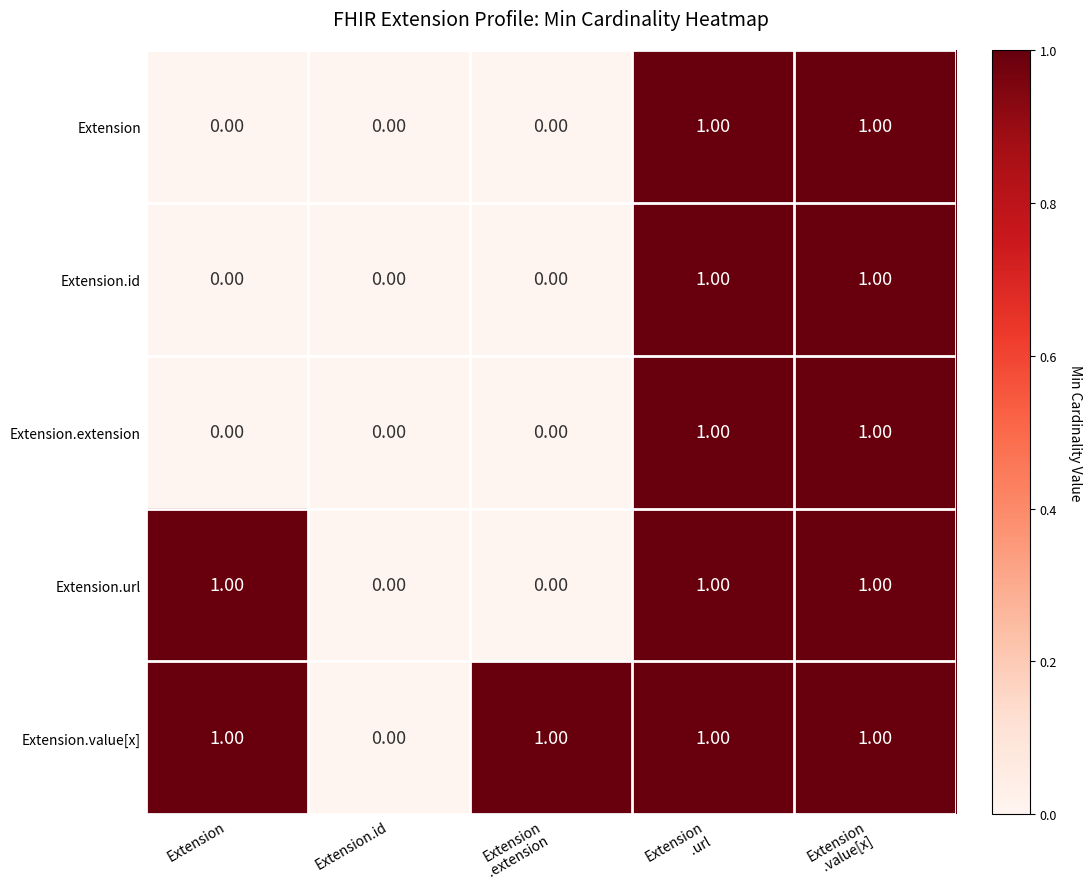

Which series has the largest total across all categories?

Extension.value[x]